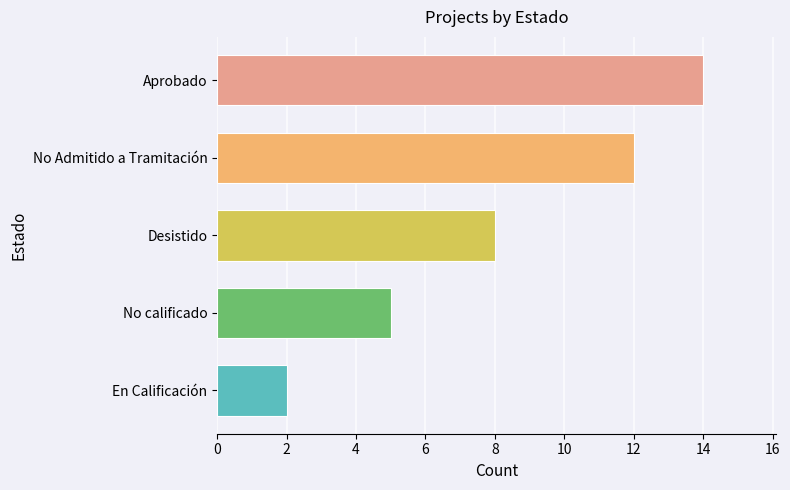

Reading bottom to top, what are all the values shown in this chart?

En Calificación=2	No calificado=5	Desistido=8	No Admitido a Tramitación=12	Aprobado=14